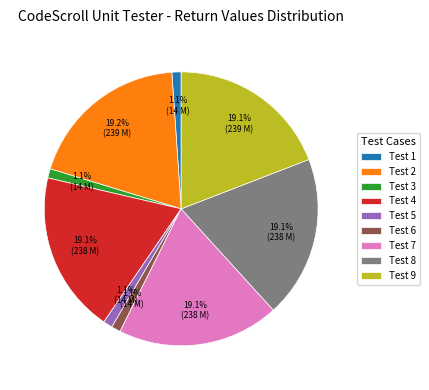

To the nearest percent, what is the average slice percentage?

11%